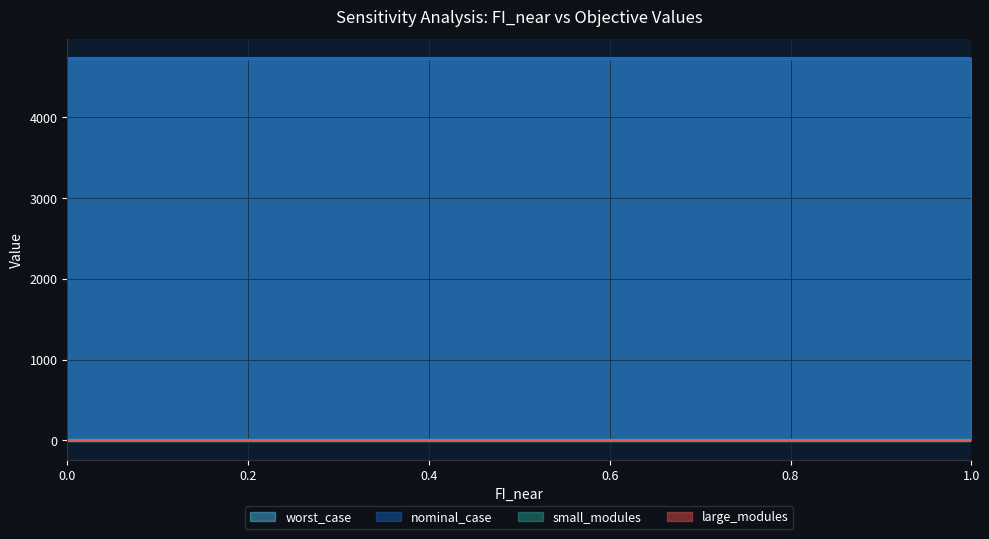

What is the difference between the highest and lowest values at 0.7?

4730.4